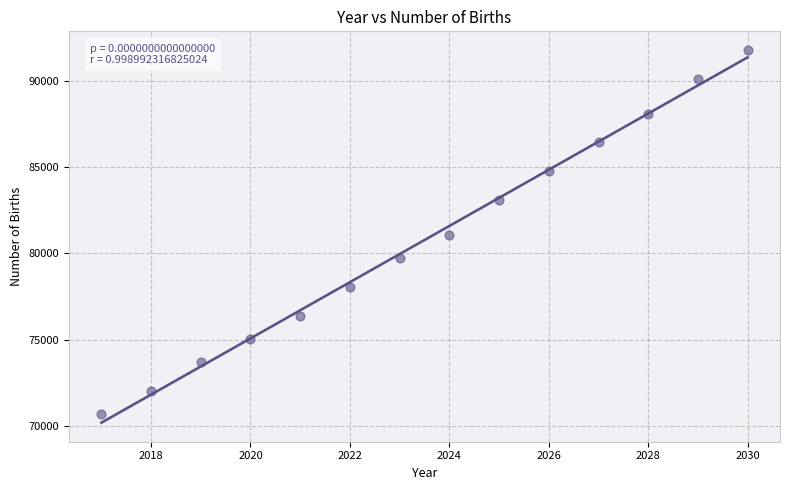

What is the range of Y values (max minus min)?

21102.6